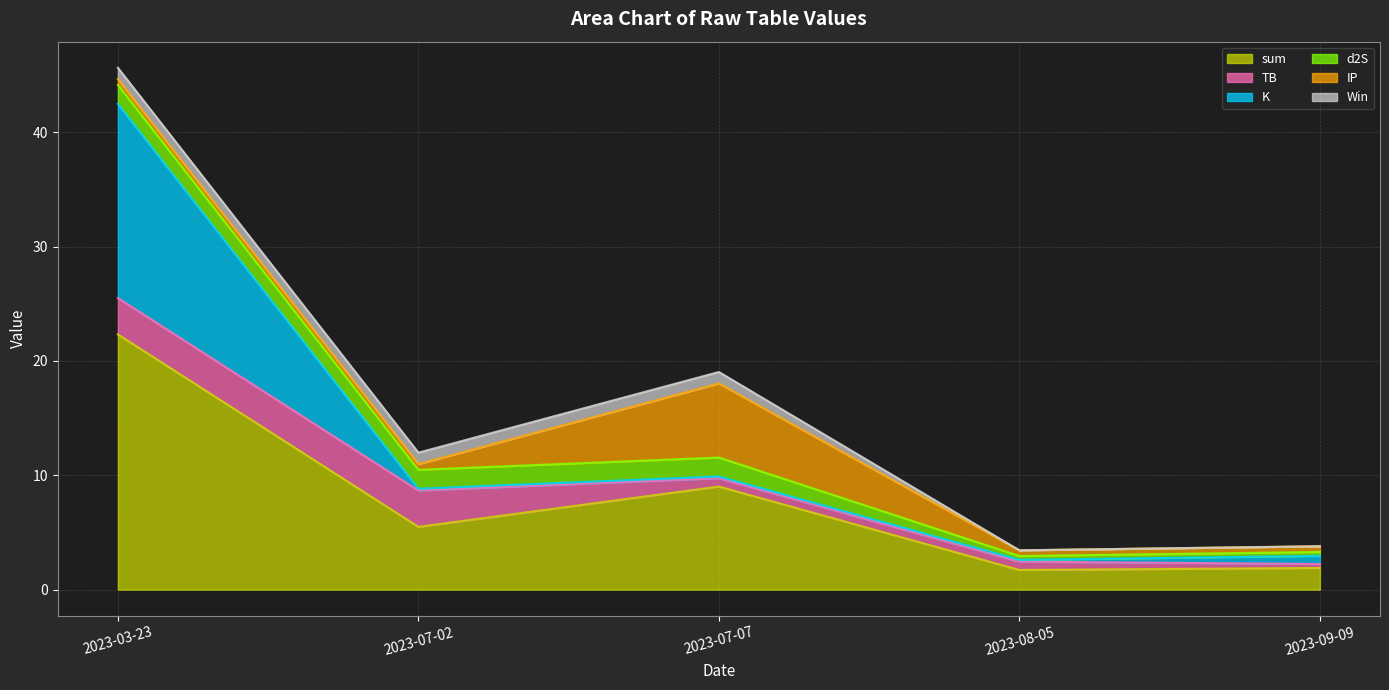

At which category is the sum across all series the highest?

2023-03-23